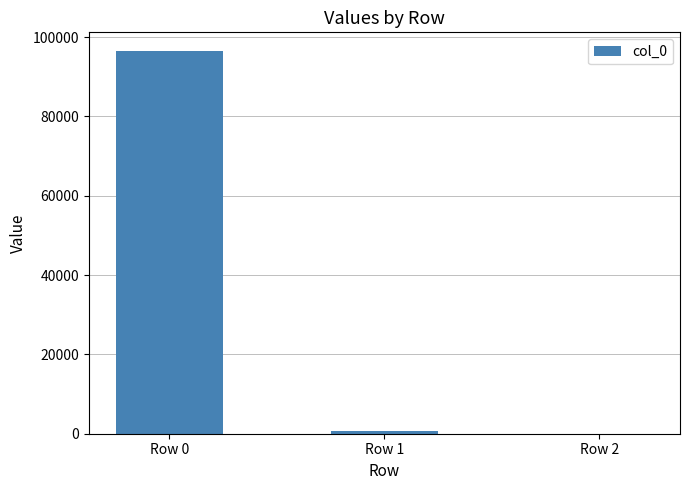

Where is the data nearest to the value 48201?

Row 1